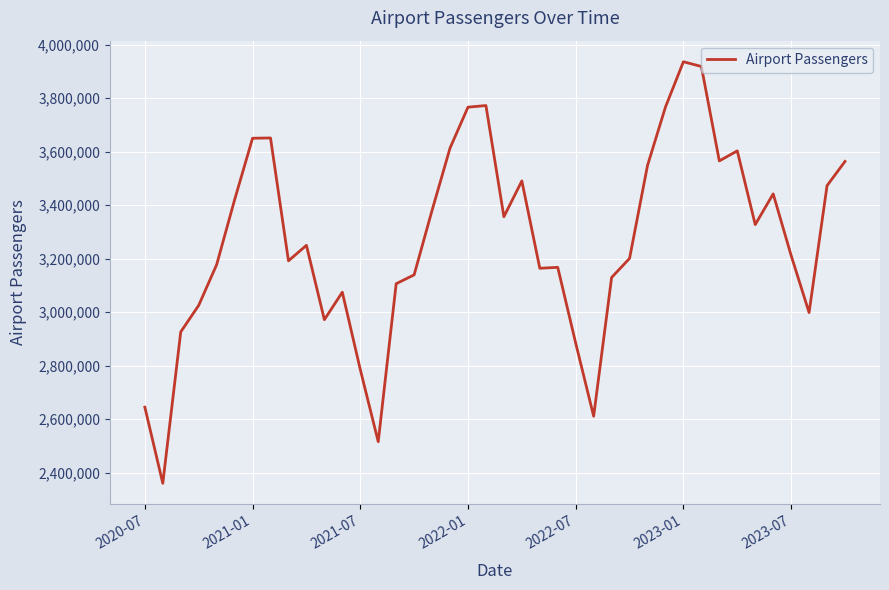

What is the maximum value shown in the chart?

3935589